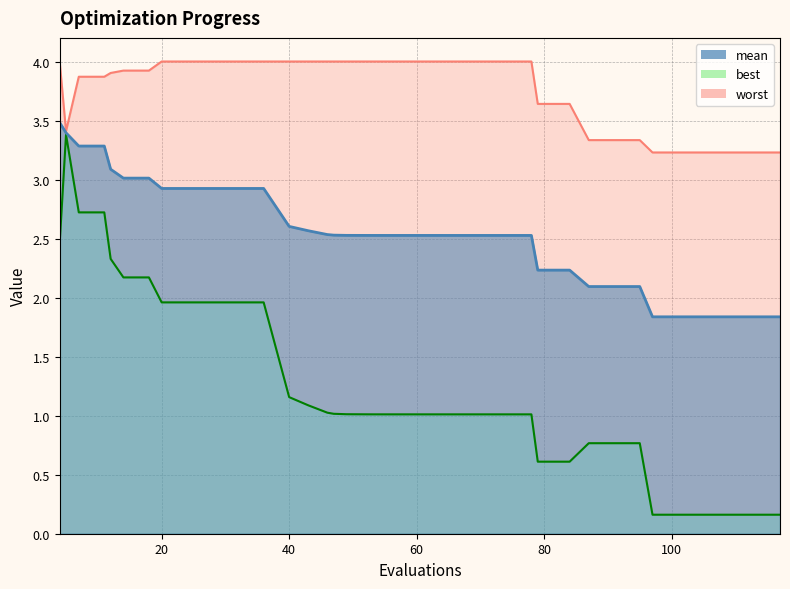

At which label does worst reach its peak?

4